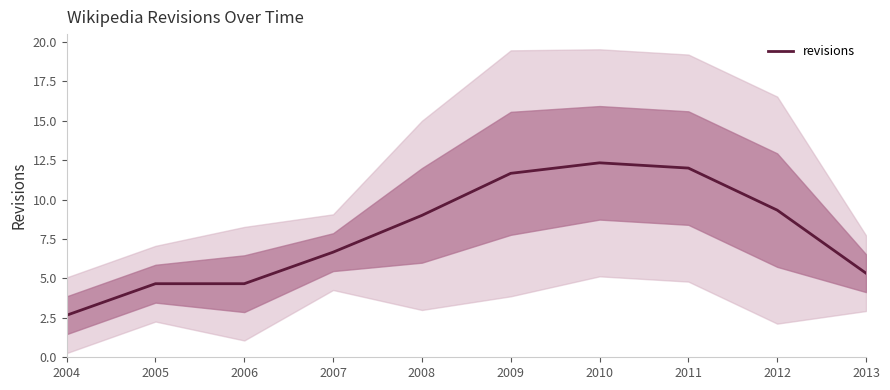

At which label is the value closest to 7?

2007